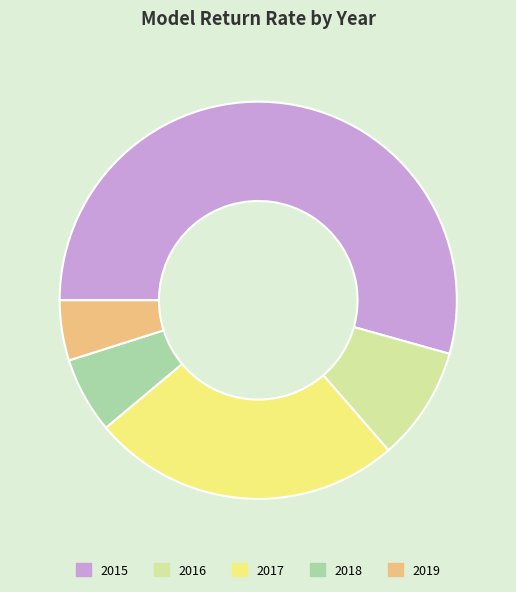

Is it true that 2018 is 12% of the pie?

False